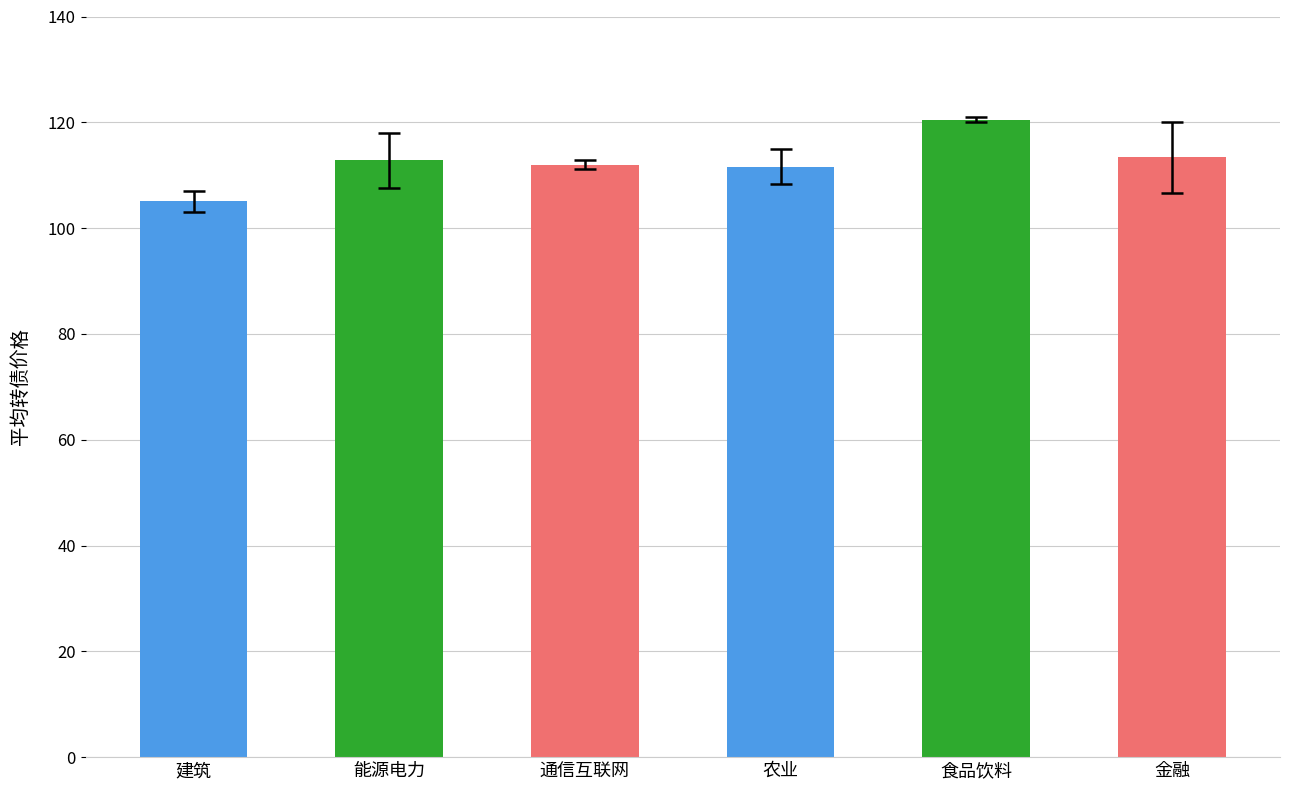

True or false: the data shows 167.6 at 建筑.

False